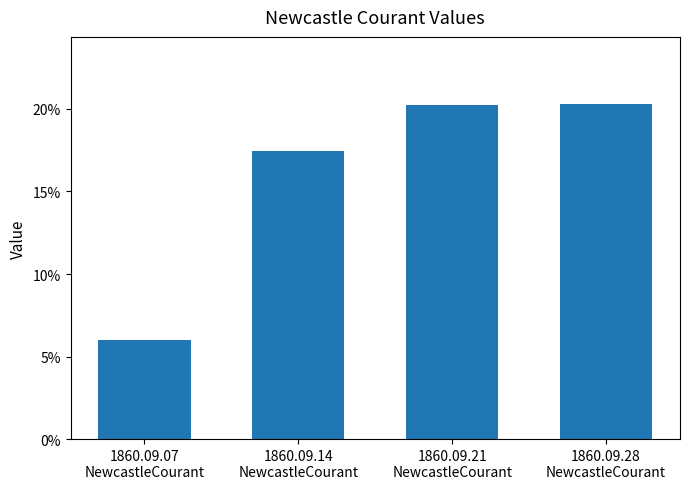

List the labels in order of value, largest first.

1860.09.28
NewcastleCourant, 1860.09.21
NewcastleCourant, 1860.09.14
NewcastleCourant, 1860.09.07
NewcastleCourant